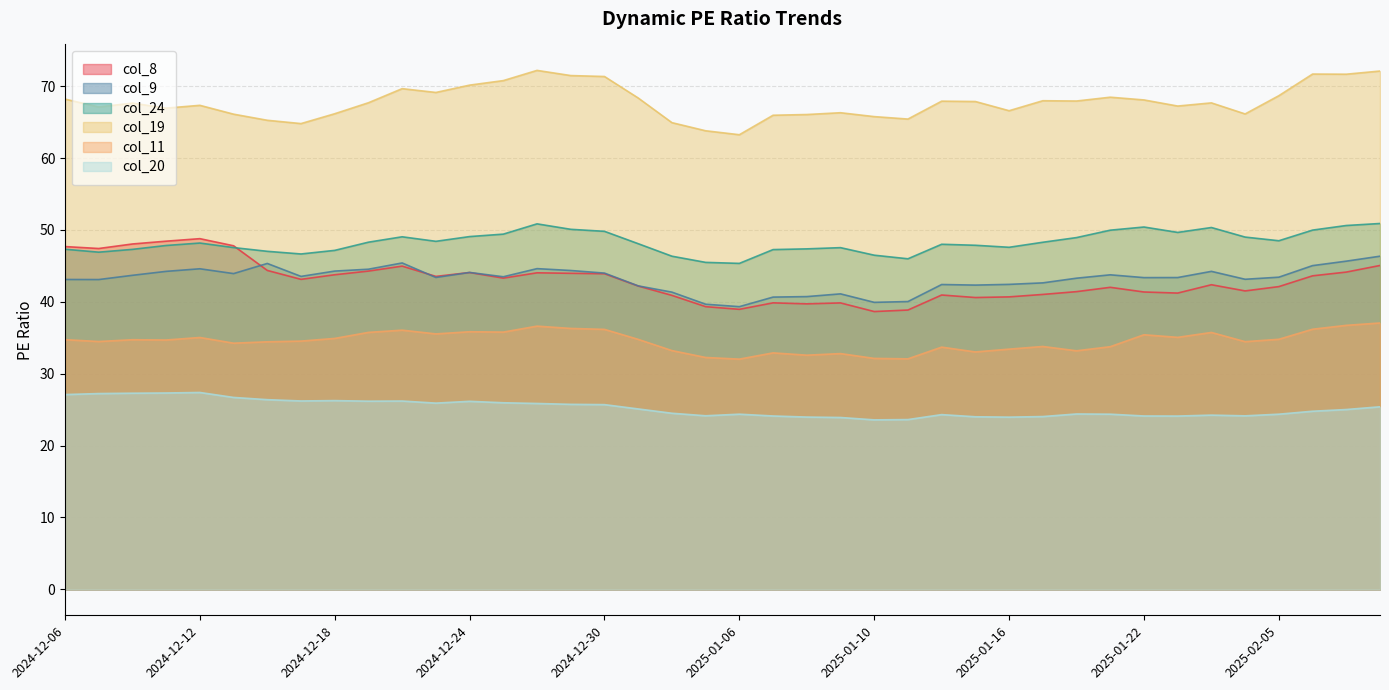

Which has a higher value, 2024-12-19 or 2024-12-09?

2024-12-09